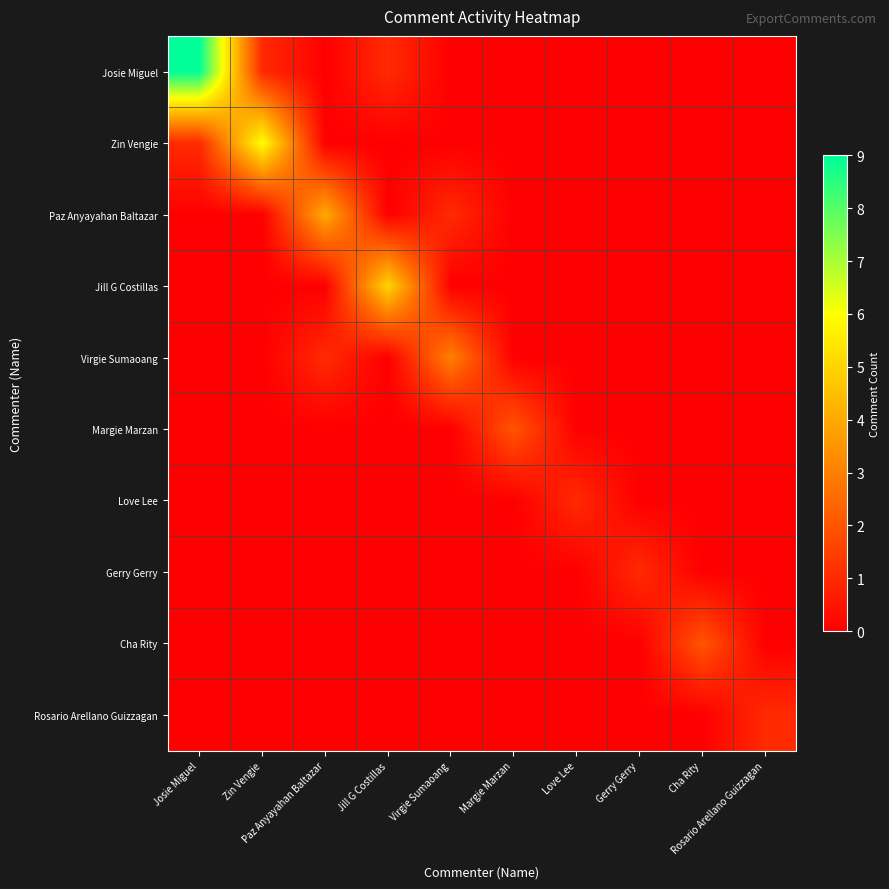

At Gerry Gerry, list the series in order from smallest to largest.

Josie Miguel, Zin Vengie, Paz Anyayahan Baltazar, Jill G Costillas, Virgie Sumaoang, Margie Marzan, Love Lee, Cha Rity, Rosario Arellano Guizzagan, Gerry Gerry